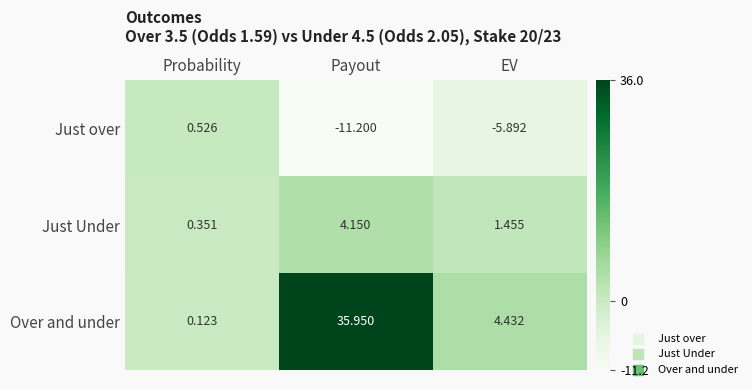

What is the smallest value displayed?

-11.2